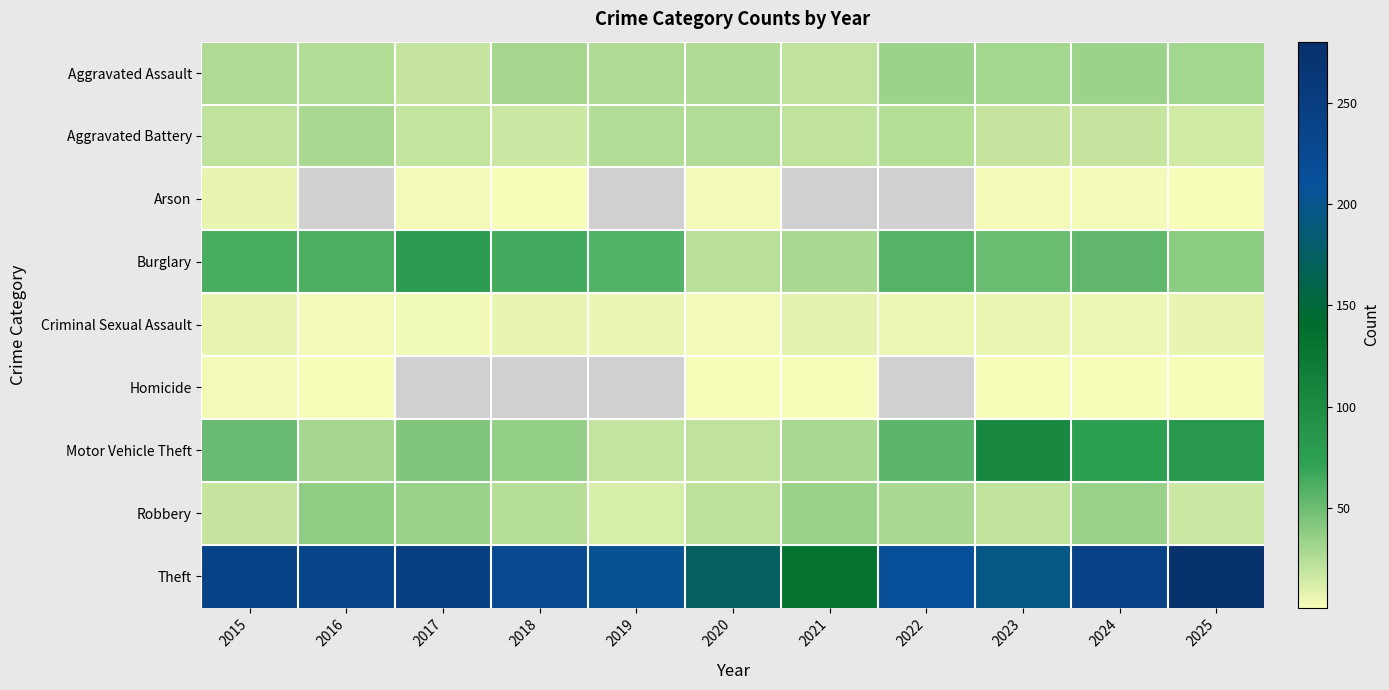

What is the maximum value shown in the chart?

274.0